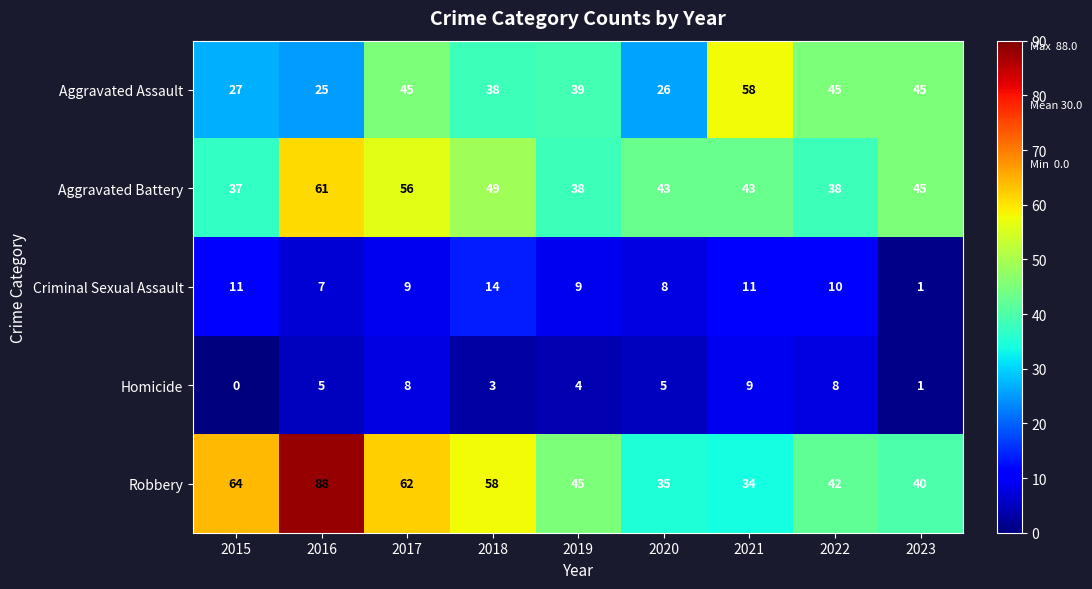

How many categories are shown in the chart?

9